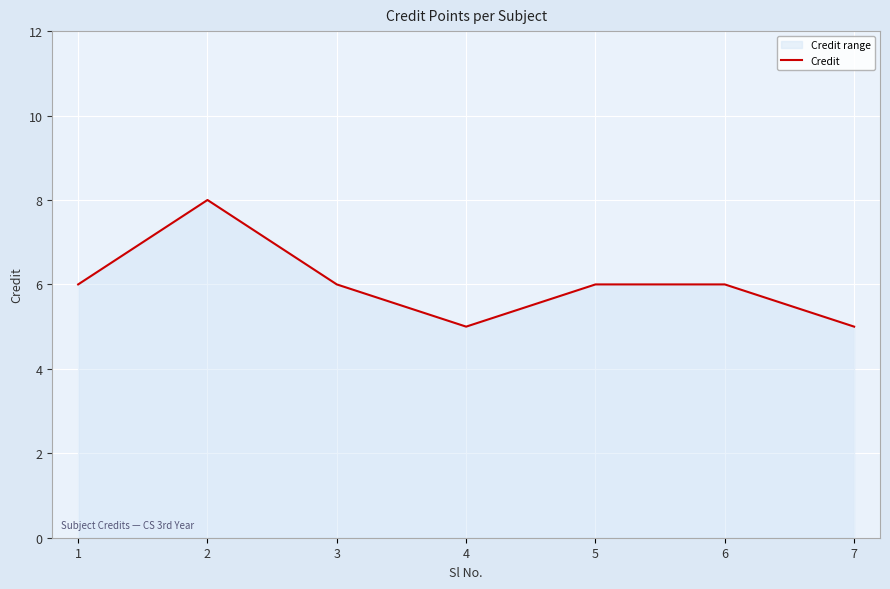

How many values are between 5 and 6?

6